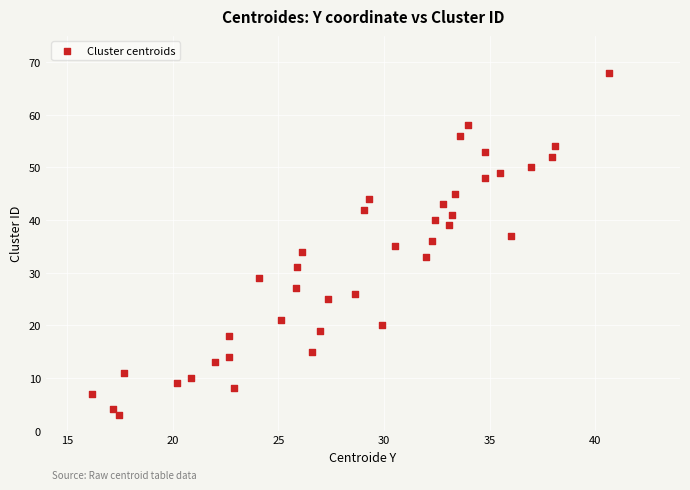

What is the range of Y values (max minus min)?

65